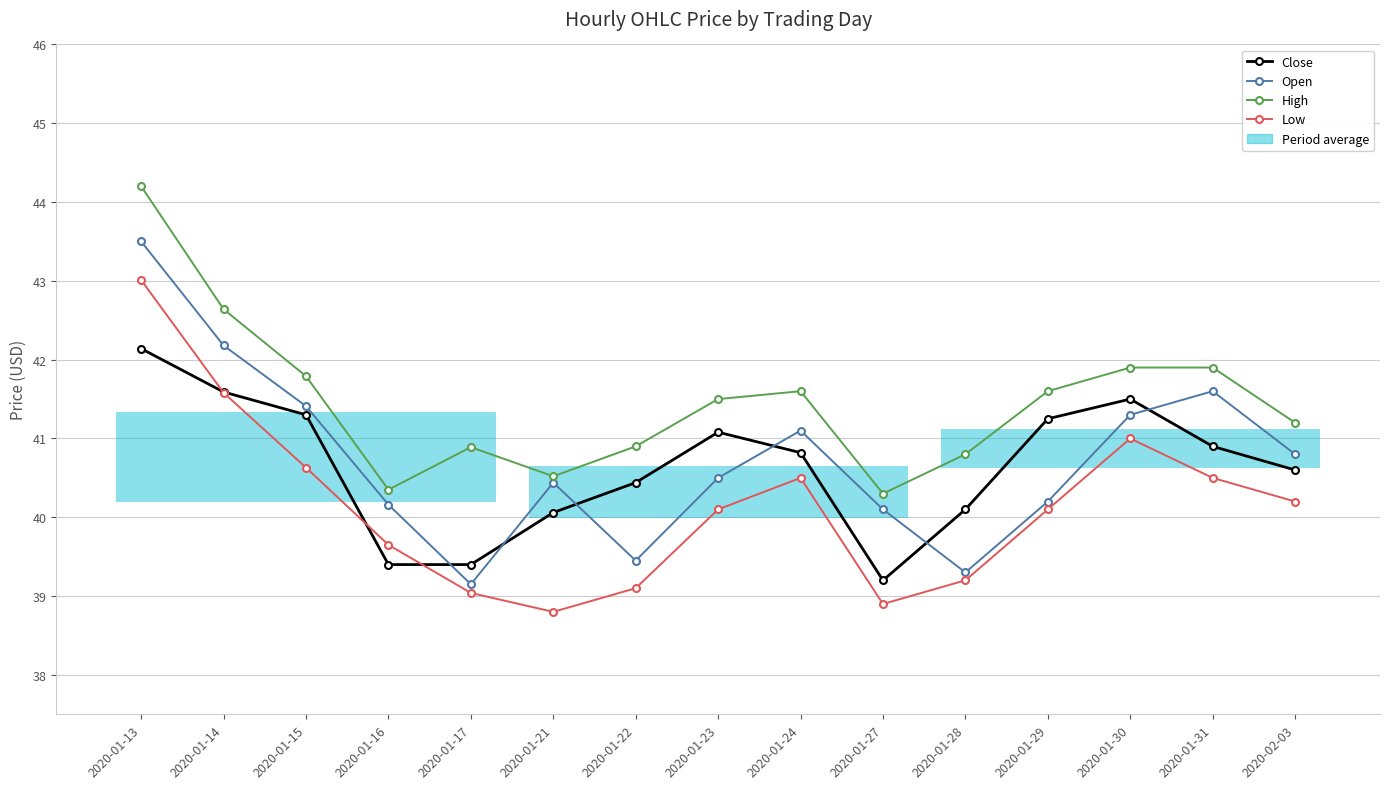

What is the average value of the Low series?

40.2